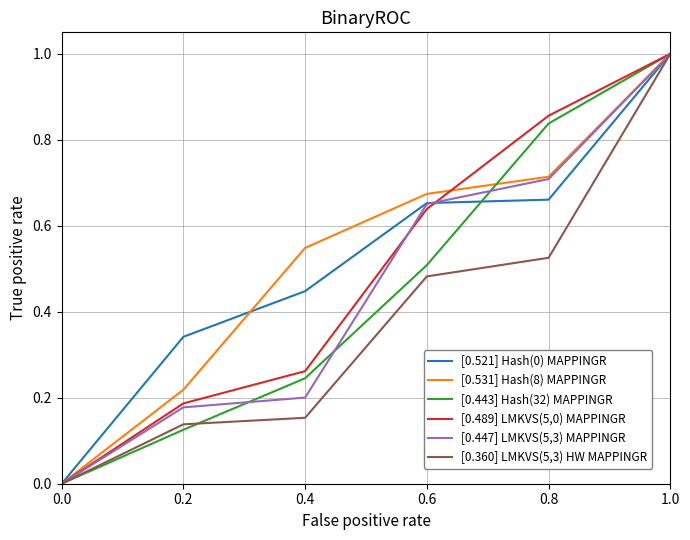

What is the greatest value displayed?

1.0